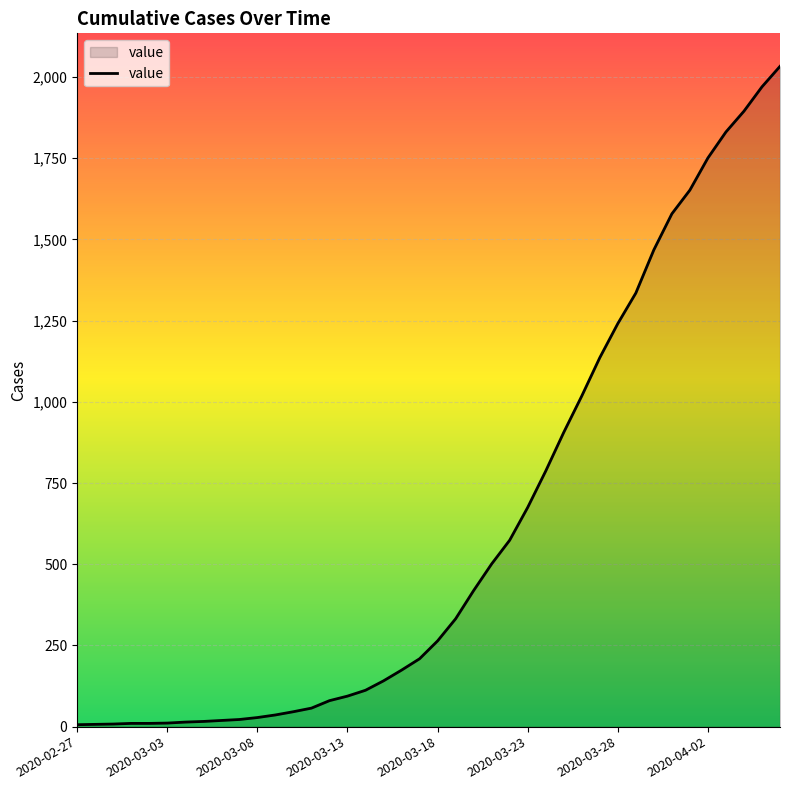

What is the difference between the maximum and minimum values?

2027